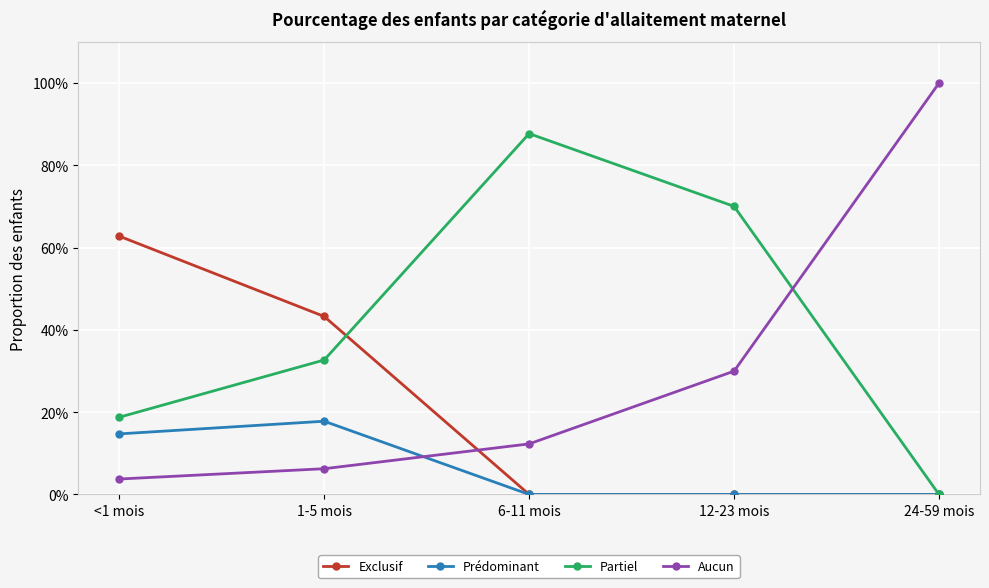

List the labels in order of Exclusif value, smallest first.

6-11 mois, 12-23 mois, 24-59 mois, 1-5 mois, <1 mois